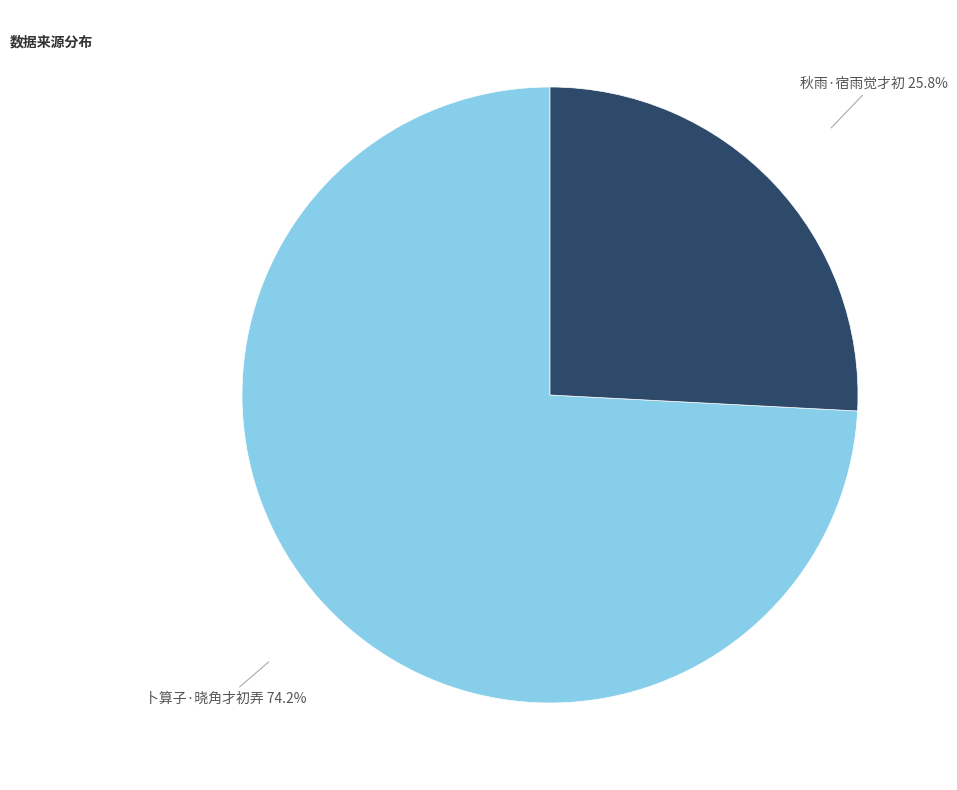

The 秋雨·宿雨觉才初 slice represents 26% of the pie. True or false?

True